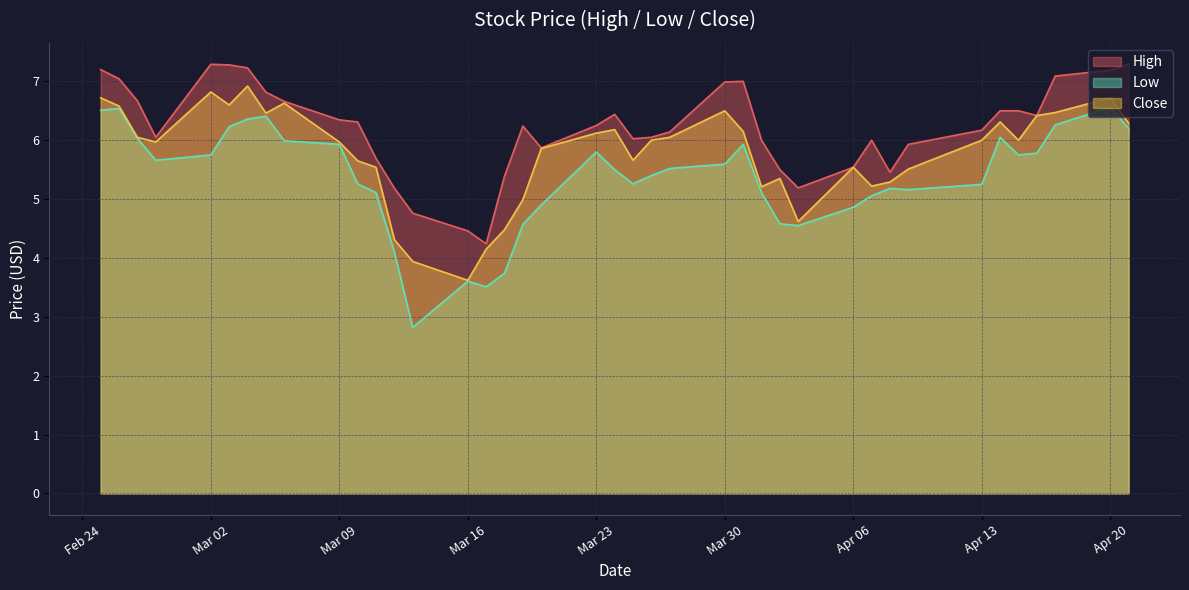

True or false: Low has a value of 4.8 at Mar 16.

False